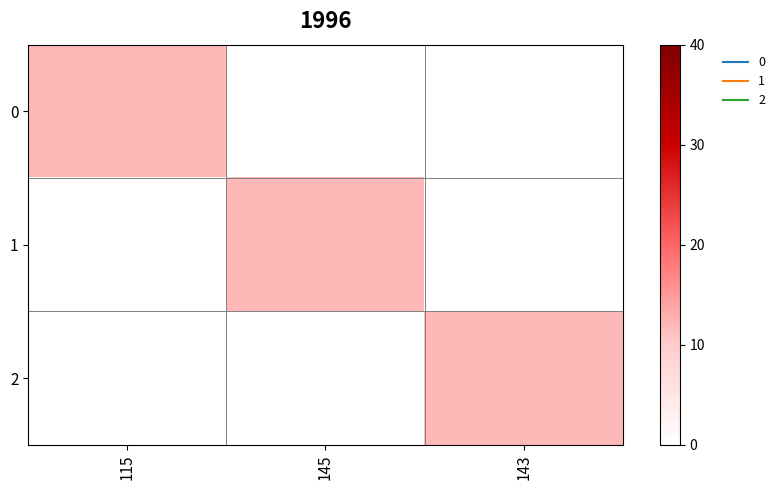

At 115, list the series in order from largest to smallest.

0, 1, 2